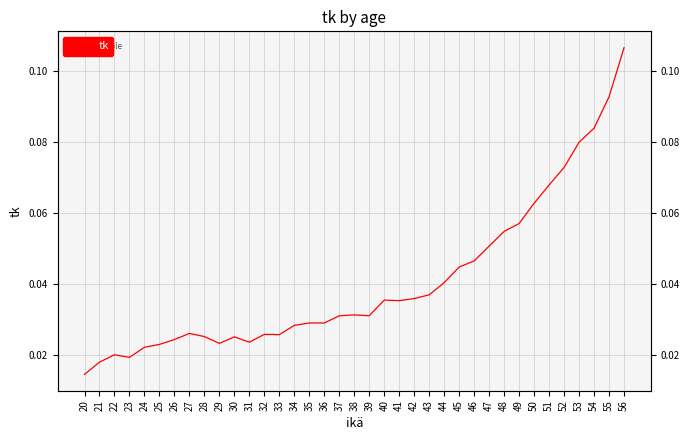

The chart shows a value of 0.0 at 38. True or false?

True